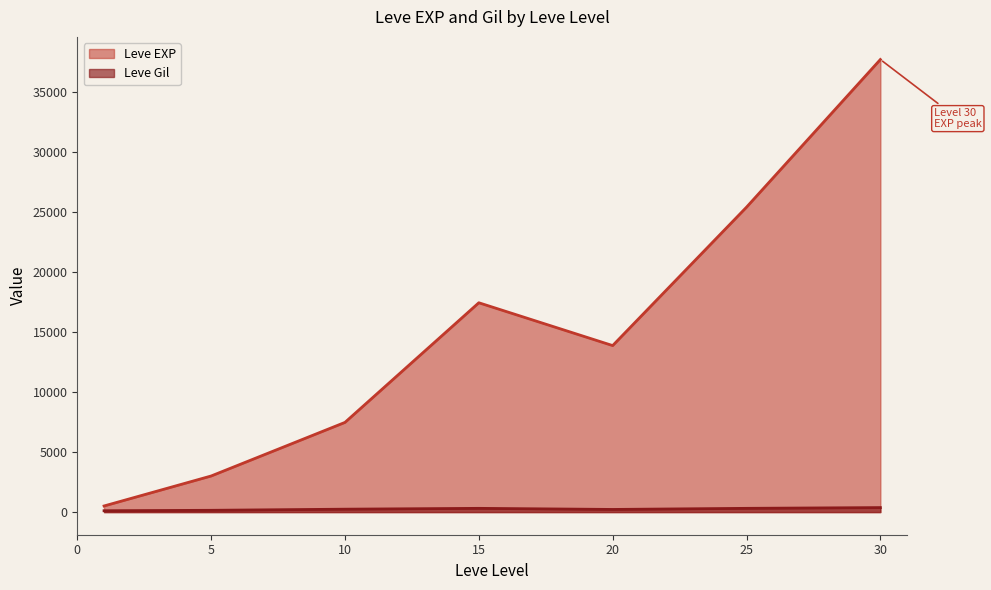

What is the approximate value of Leve EXP at 5?

3008.3